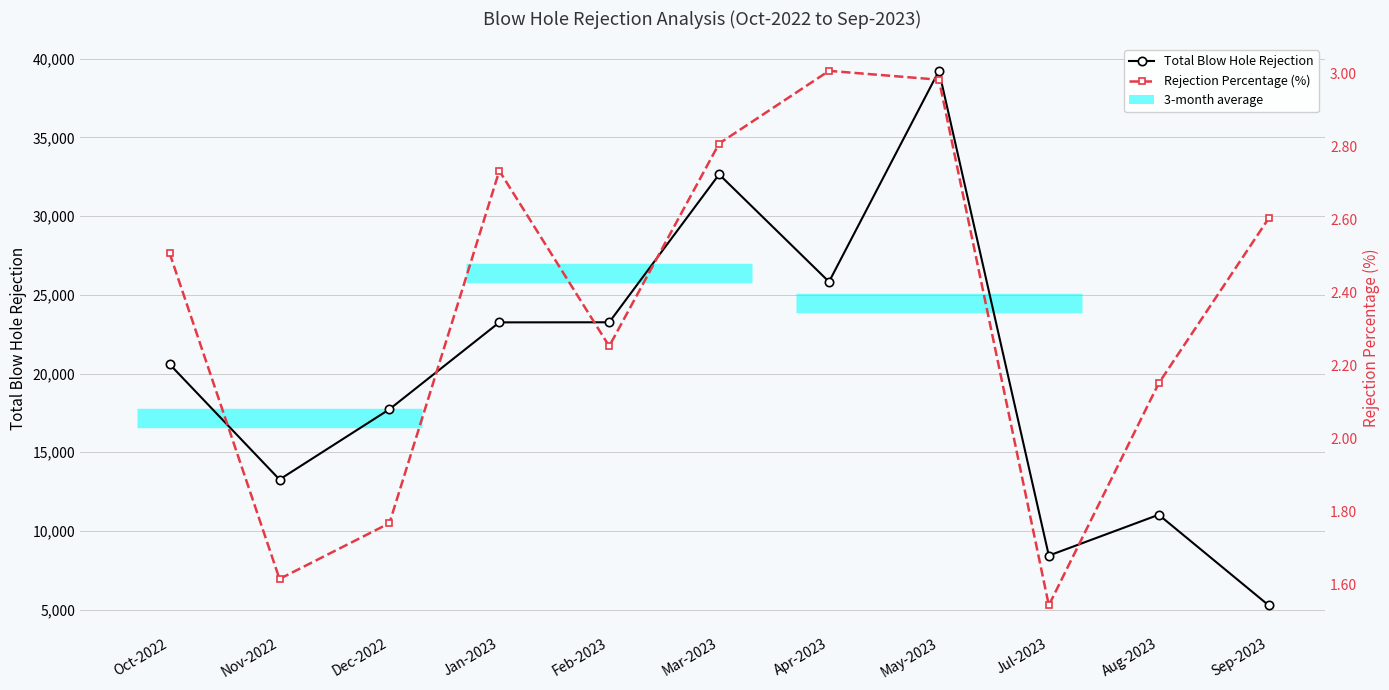

List the series in order of their overall mean, highest first.

Total Blow Hole Rejection, Rejection Percentage (%)